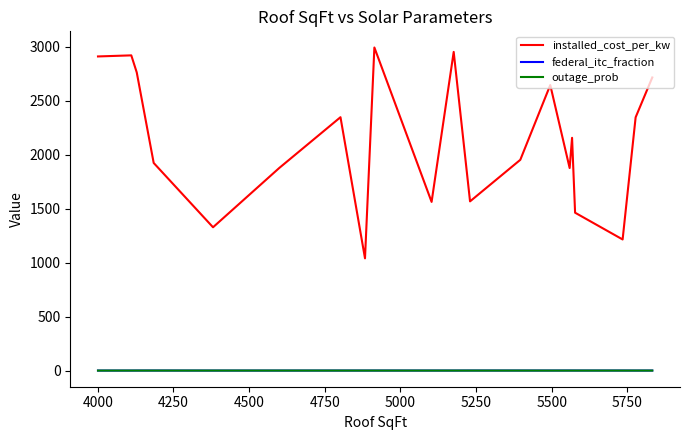

Which series has the largest total across all categories?

installed_cost_per_kw